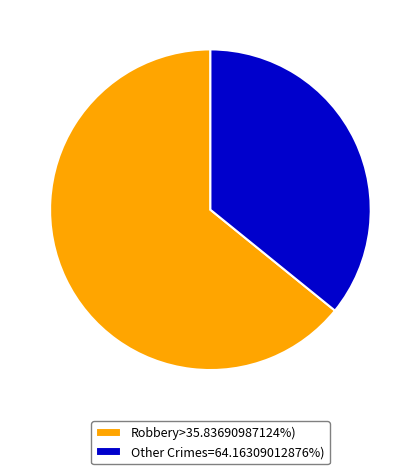

Count the number of slices in the pie.

2